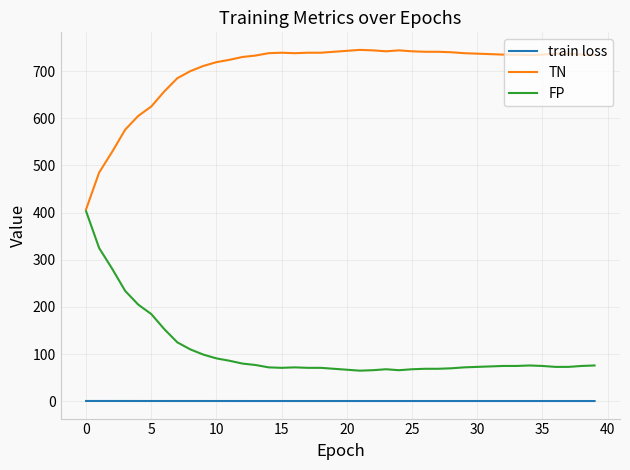

Does the chart display data point markers on the line(s)?

No